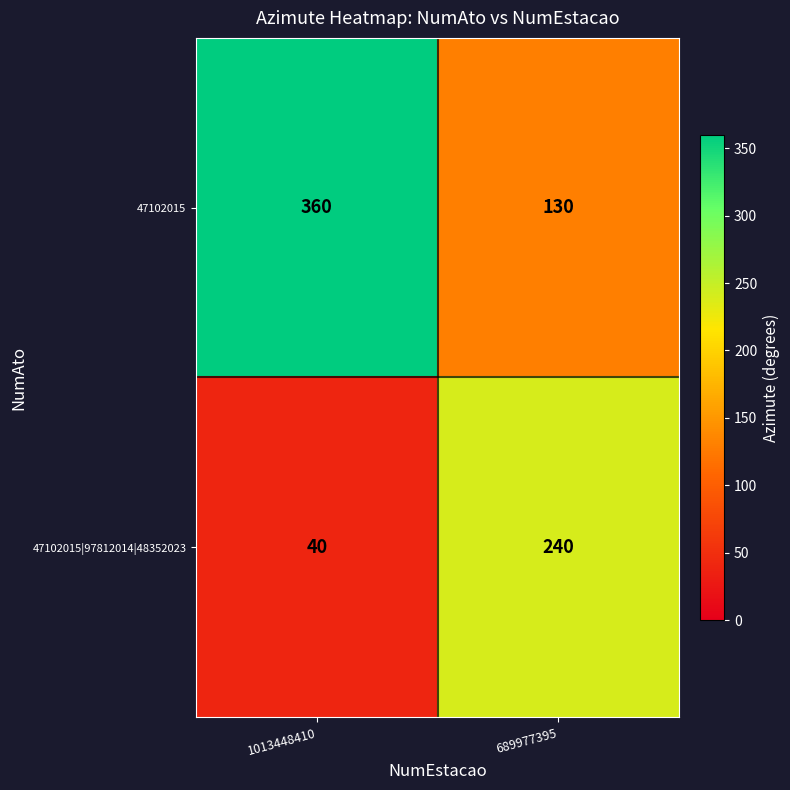

Which category has the highest value across all series?

1013448410